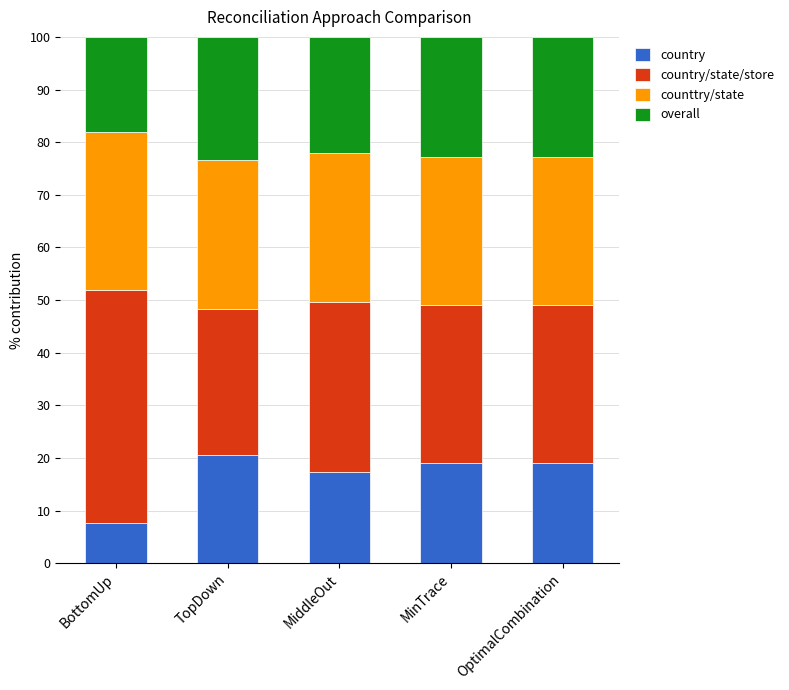

What is the lowest value of the country series?

7.7